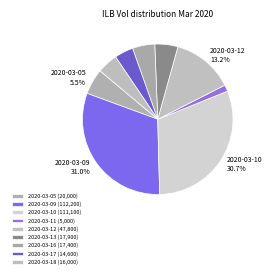

What is the change in value from 2020-03-10 to 2020-03-16?

-93700